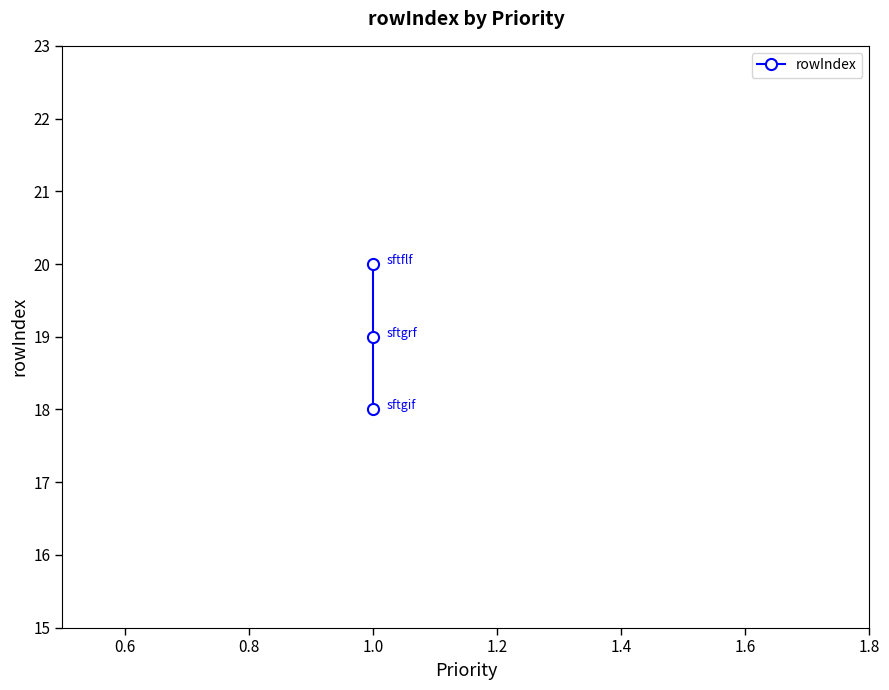

How many data points are less than 19?

1